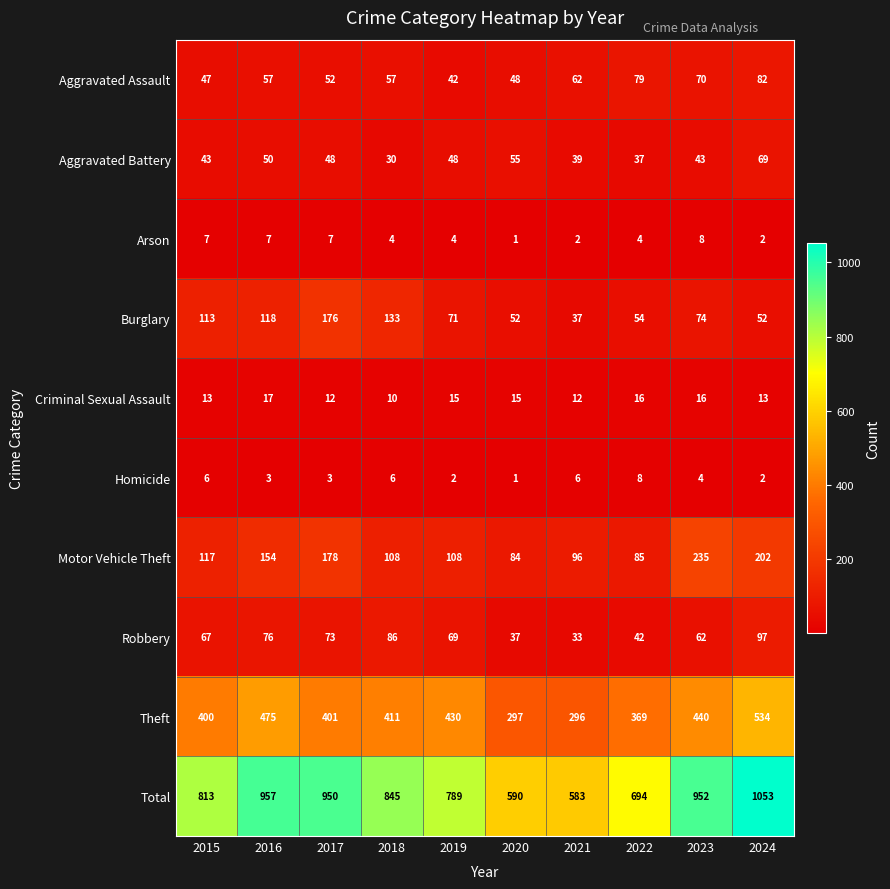

What is the highest value of the Criminal Sexual Assault series?

17